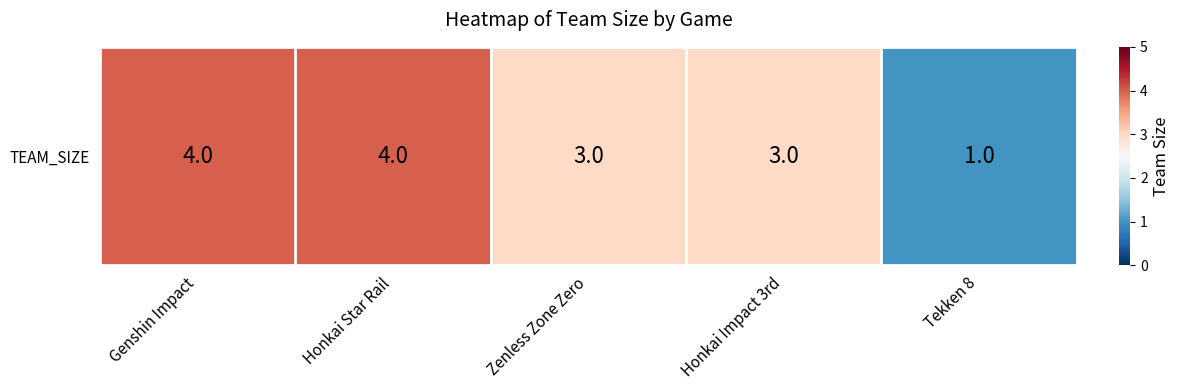

Reading left to right, extract all data points from this chart.

Genshin Impact=4	Honkai Star Rail=4	Zenless Zone Zero=3	Honkai Impact 3rd=3	Tekken 8=1